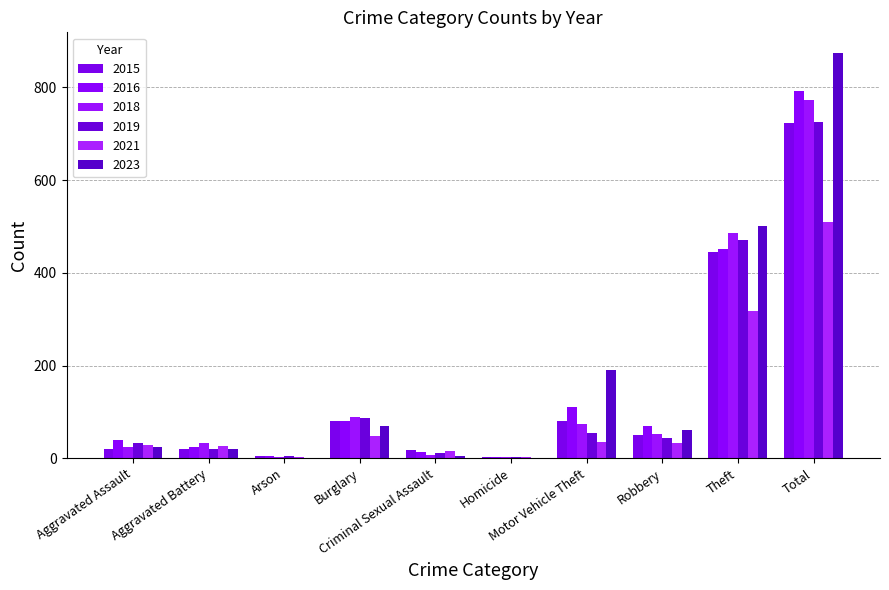

What is the maximum value for 2019?

726